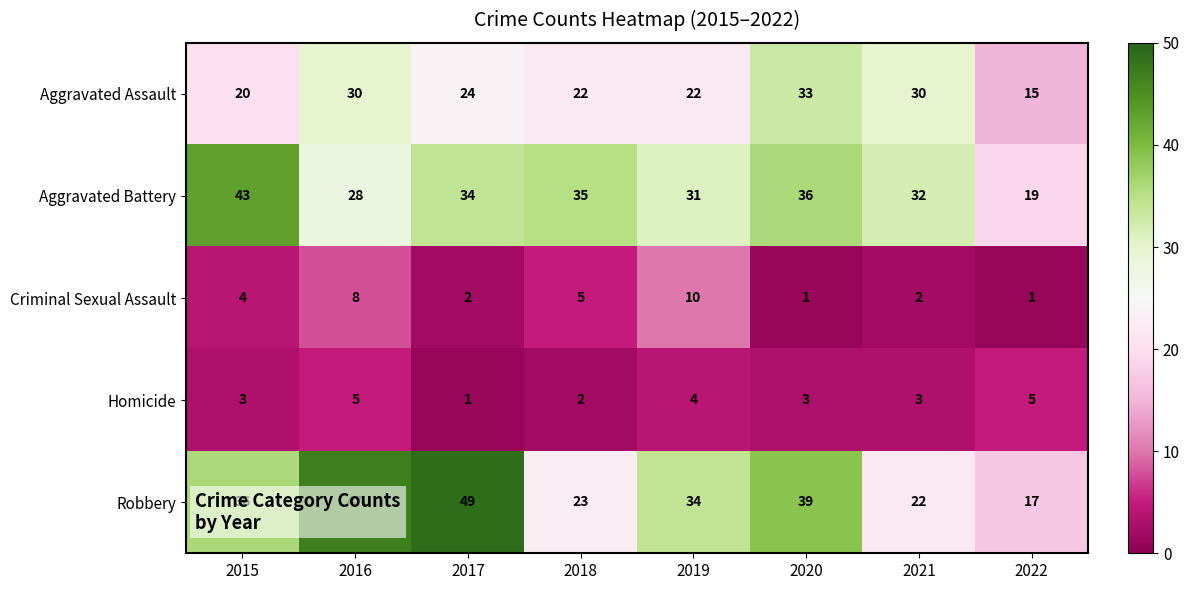

What value does the Robbery series have at 2020, to the nearest 10?

40